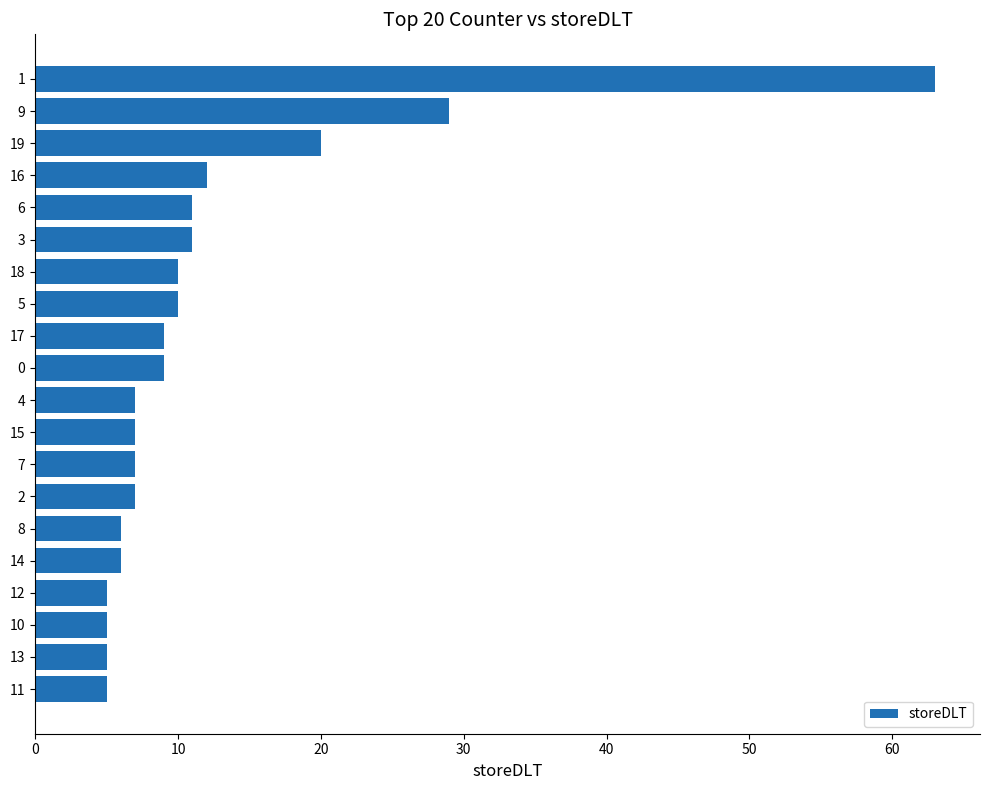

The chart shows a value of 82 at 19. True or false?

False